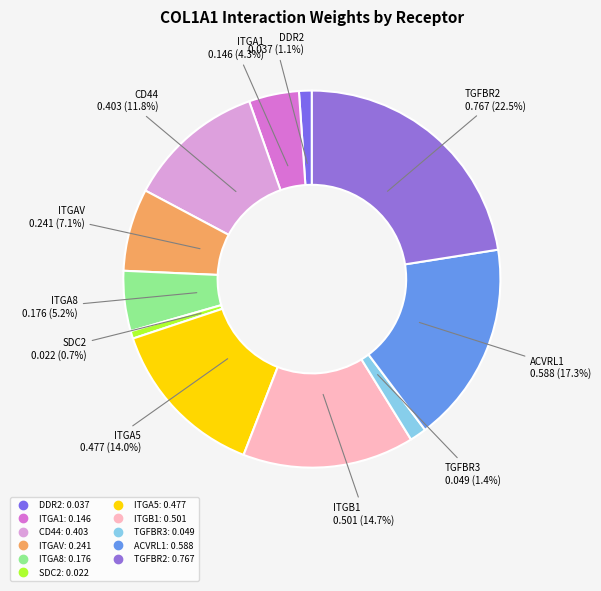

How many segments does this pie chart have?

11